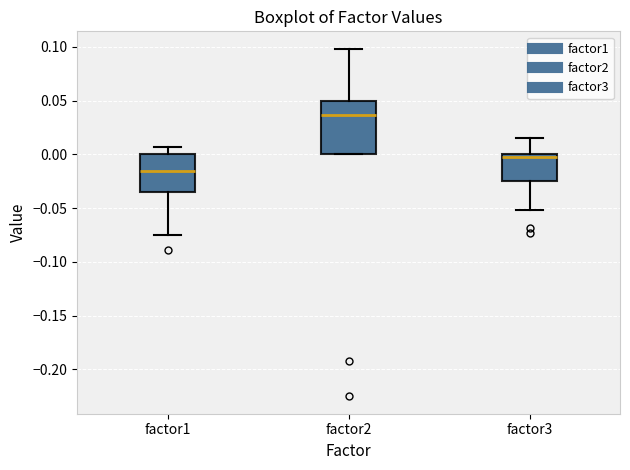

Reading left to right, read every box against the y-axis: the position of its median line, the range the box covers, and the ends of its whiskers. The values are not printed on the chart, so give them approximately, as read against the axis.

factor1: median -0.015, box -0.035 to 0.000, whiskers -0.075 to 0.005
factor2: median 0.035, box 0.000 to 0.050, whiskers 0.000 to 0.100
factor3: median -0.005, box -0.025 to 0.000, whiskers -0.050 to 0.015